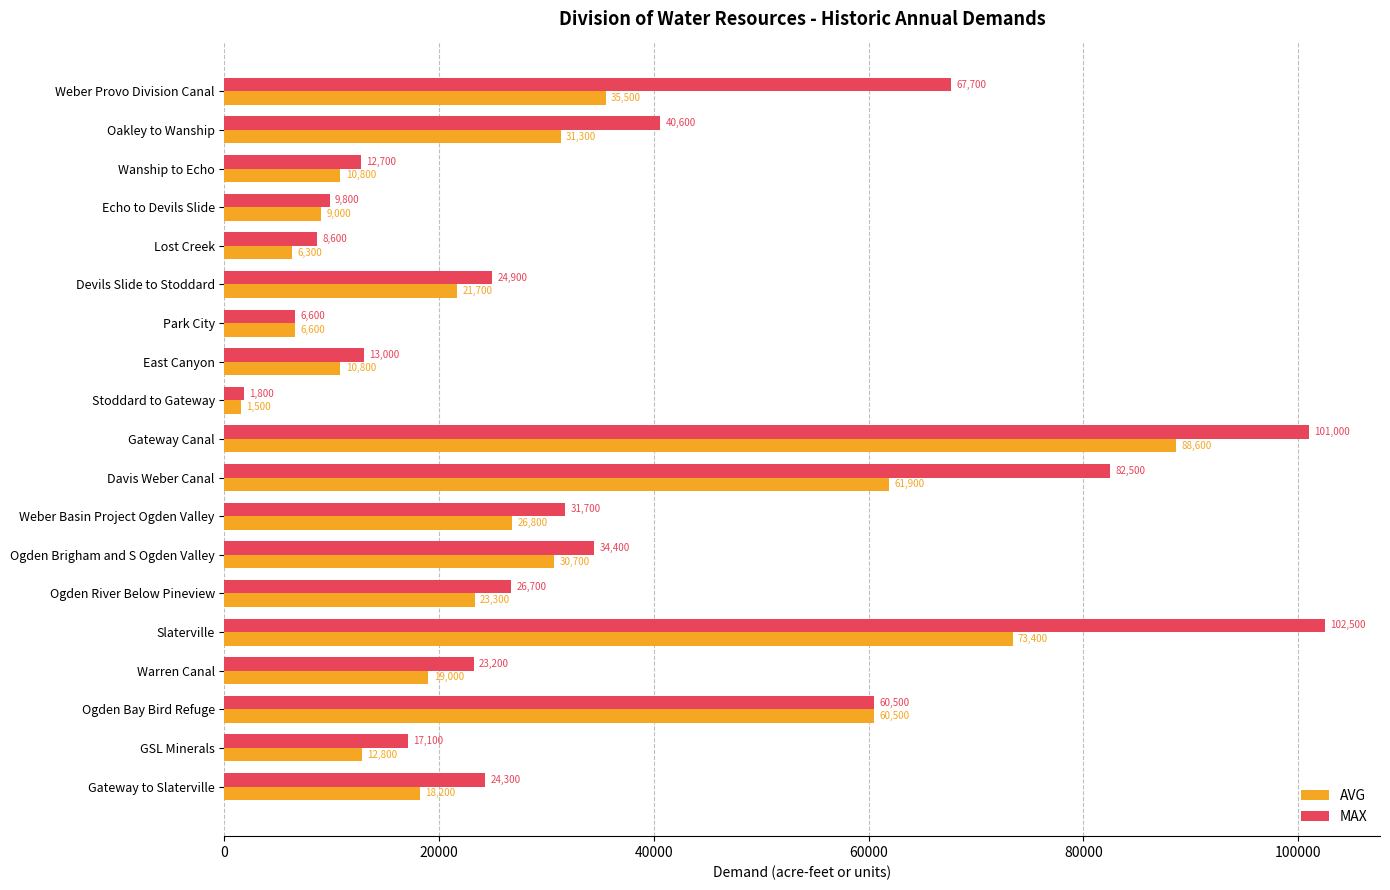

At which label is AVG closest to 45050?

Weber Provo Division Canal